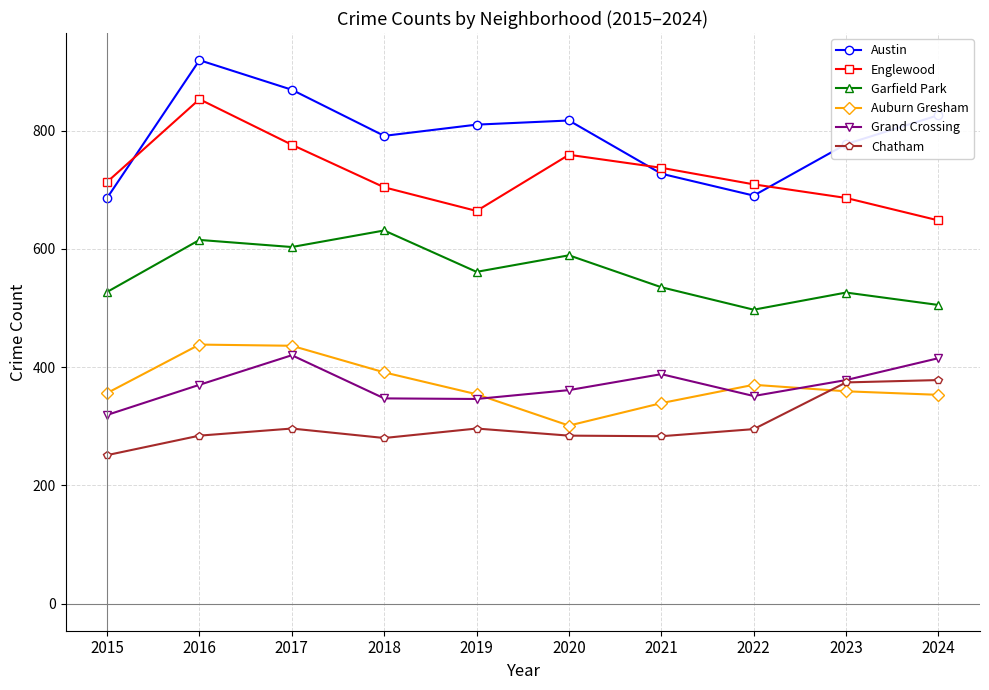

Is this an area chart (filled region under the line)?

No